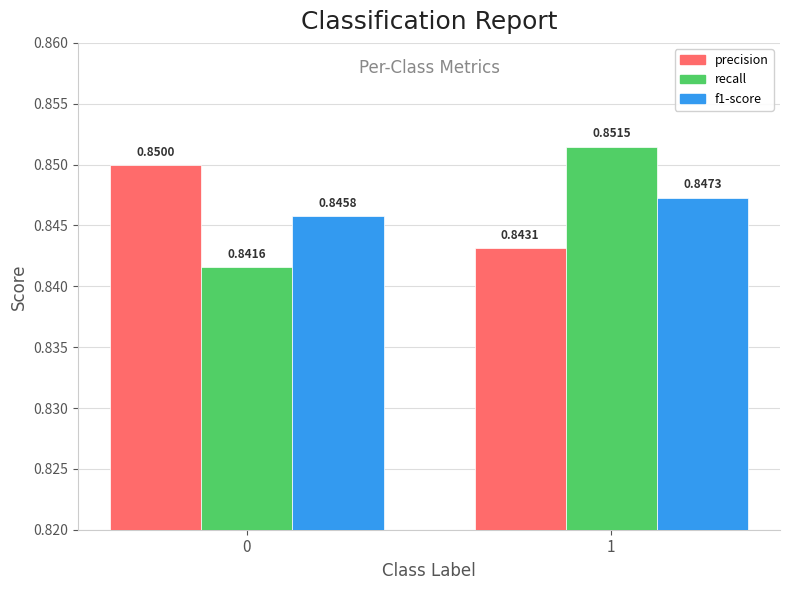

What is the sum of the f1-score values at 0 and 1?

1.7